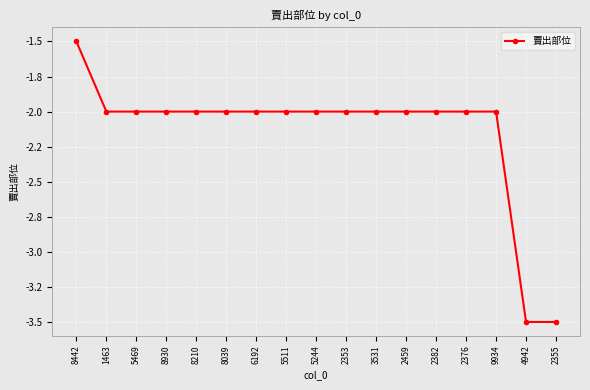

What is the sum of all values?

-36.5